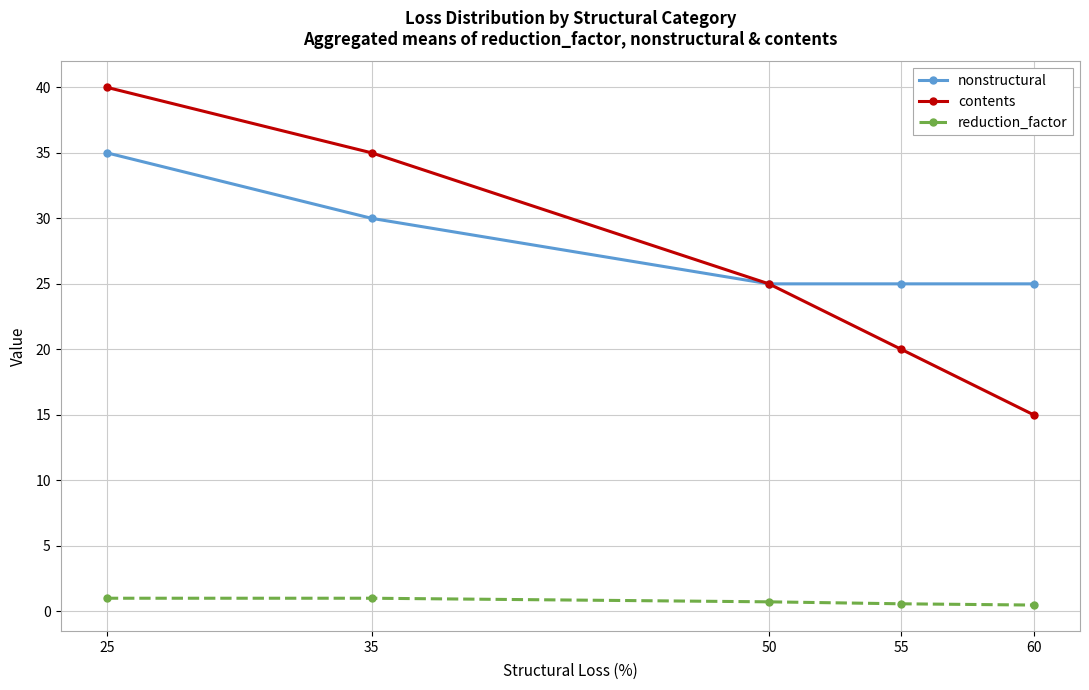

What is the minimum value shown in the chart?

0.5